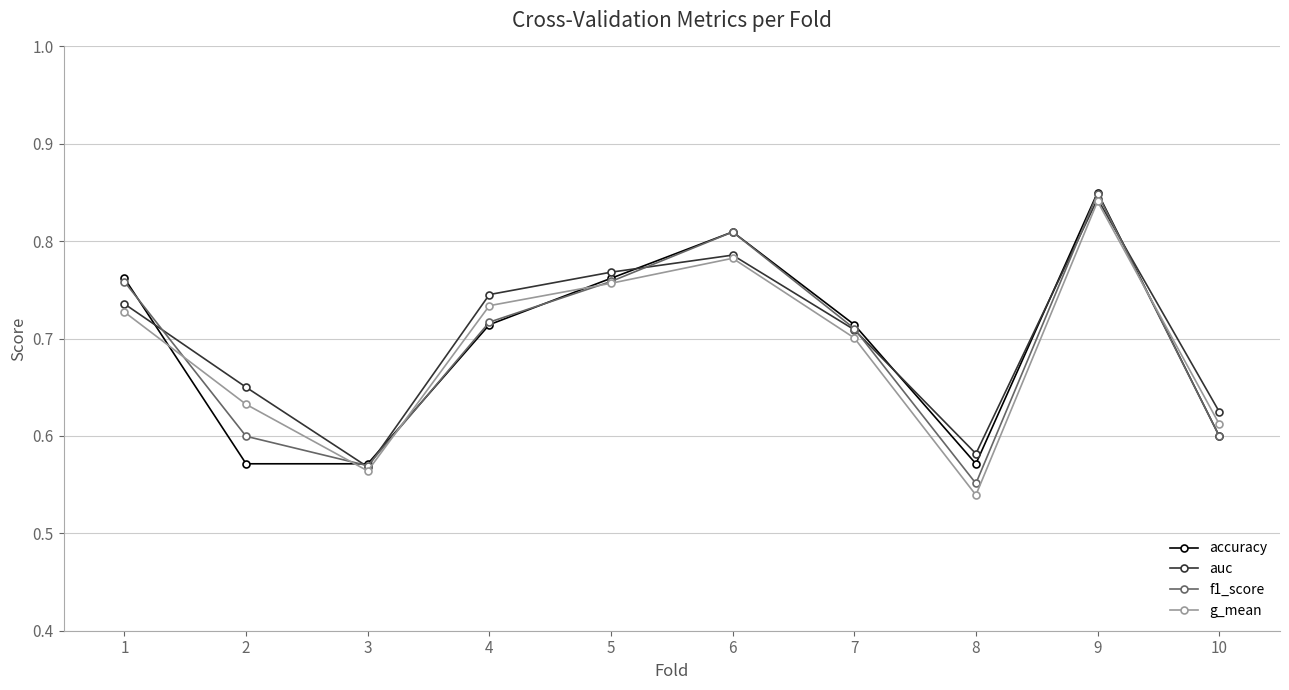

True or false: auc has more than 2 points higher than both neighbors.

False